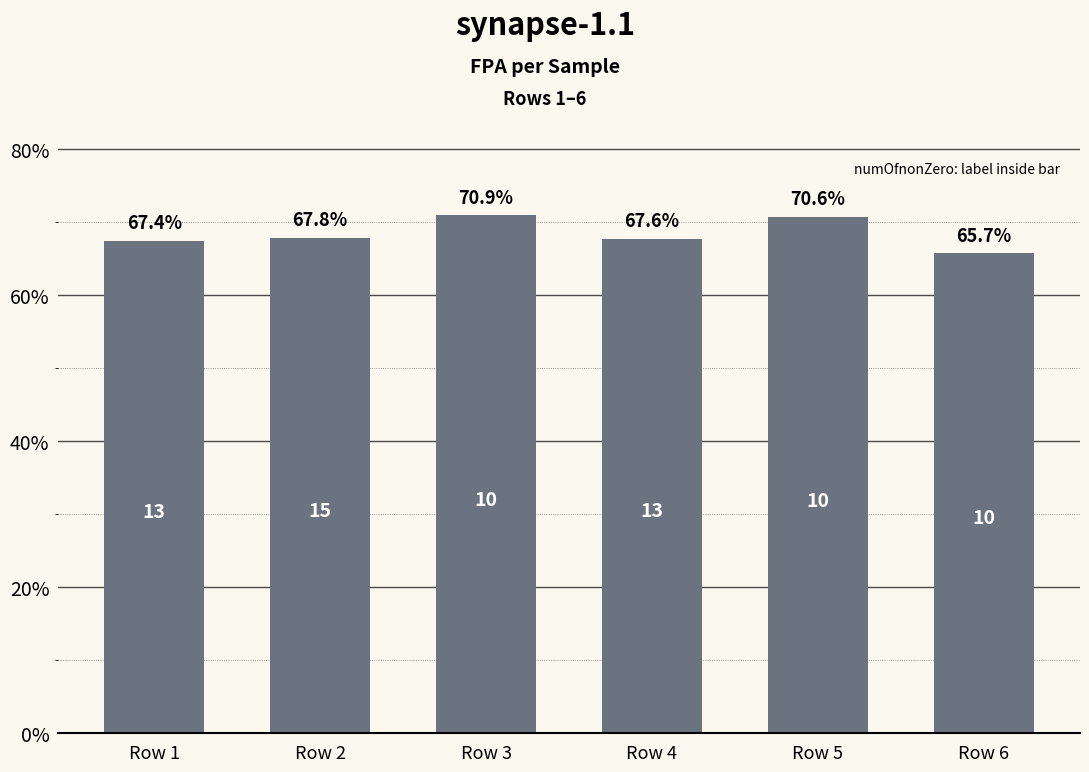

Which label corresponds to the largest value in the chart?

Row 3